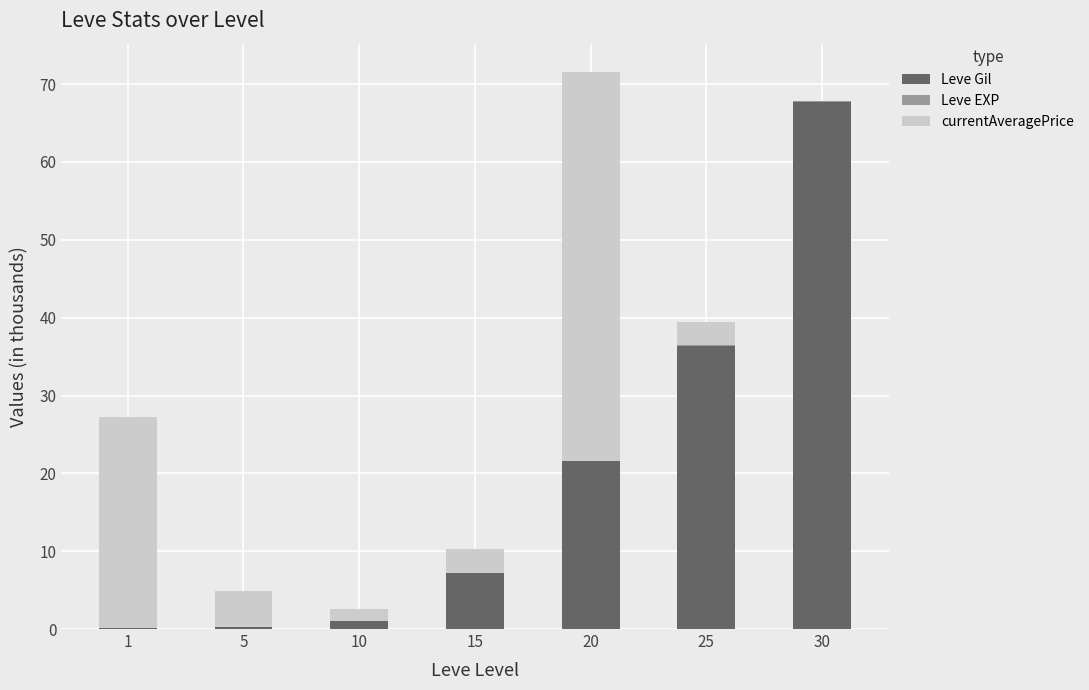

Are the bars grouped side by side (vs. stacked)?

No